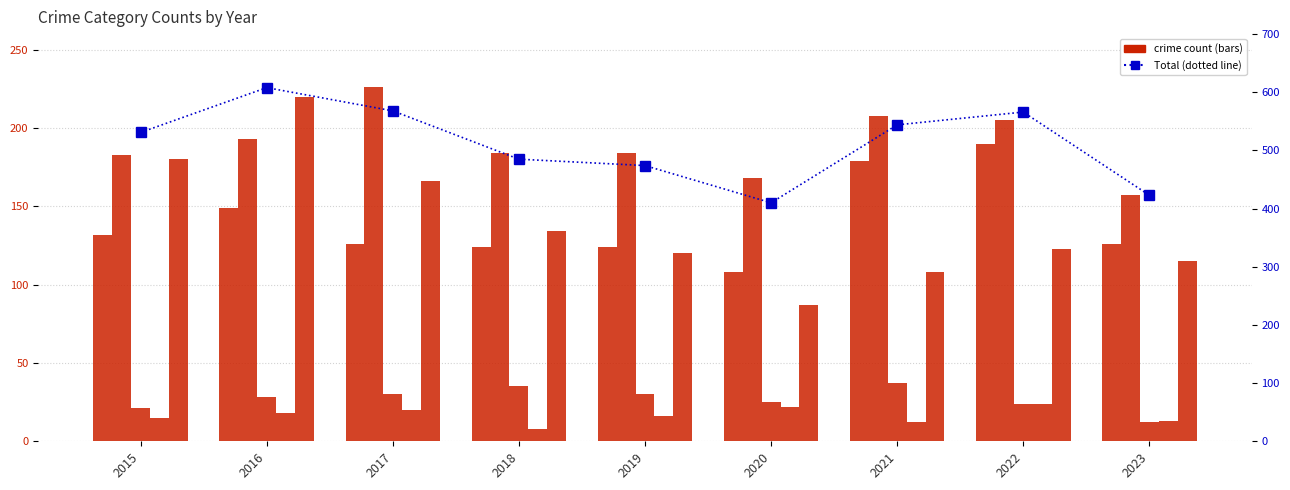

Reading left to right, transcribe all the data shown in this chart.

Aggravated Assault: 132	149	126	124	124	108	179	190	126
Aggravated Battery: 183	193	226	184	184	168	208	205	157
Criminal Sexual Assault: 21	28	30	35	30	25	37	24	12
Homicide: 15	18	20	8	16	22	12	24	13
Robbery: 180	220	166	134	120	87	108	123	115
Total: 531	608	568	485	474	410	544	566	423